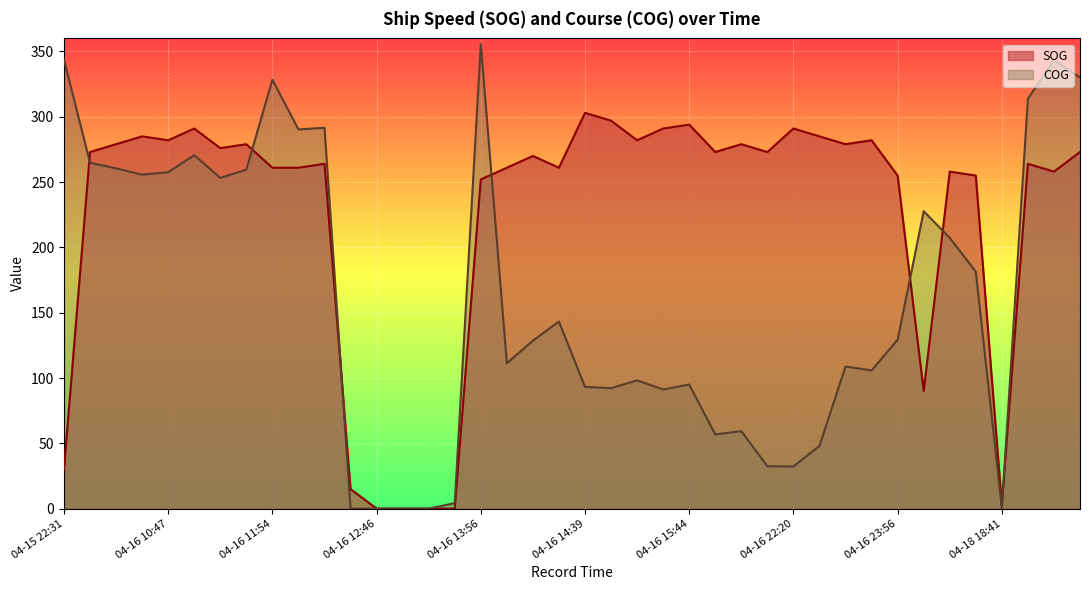

Between 04-16 05:38 and 04-16 13:10, which is larger?

04-16 05:38